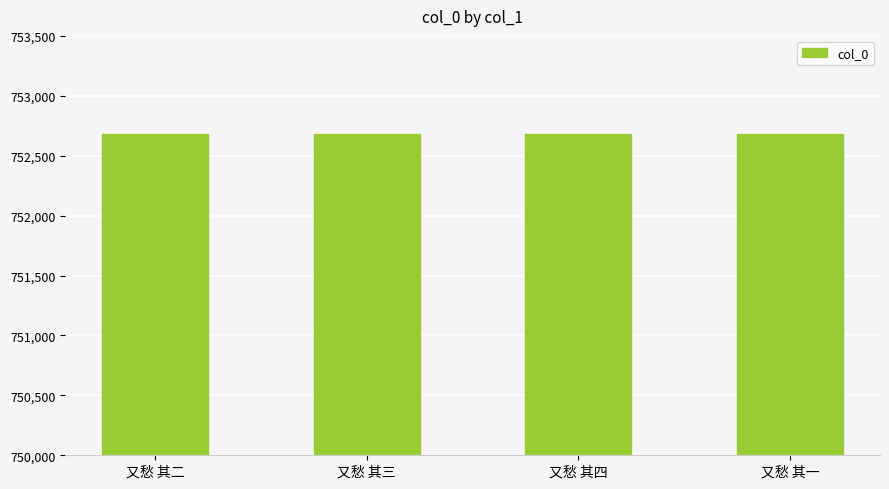

The chart shows a value of 1122220 at 又愁 其二. True or false?

False